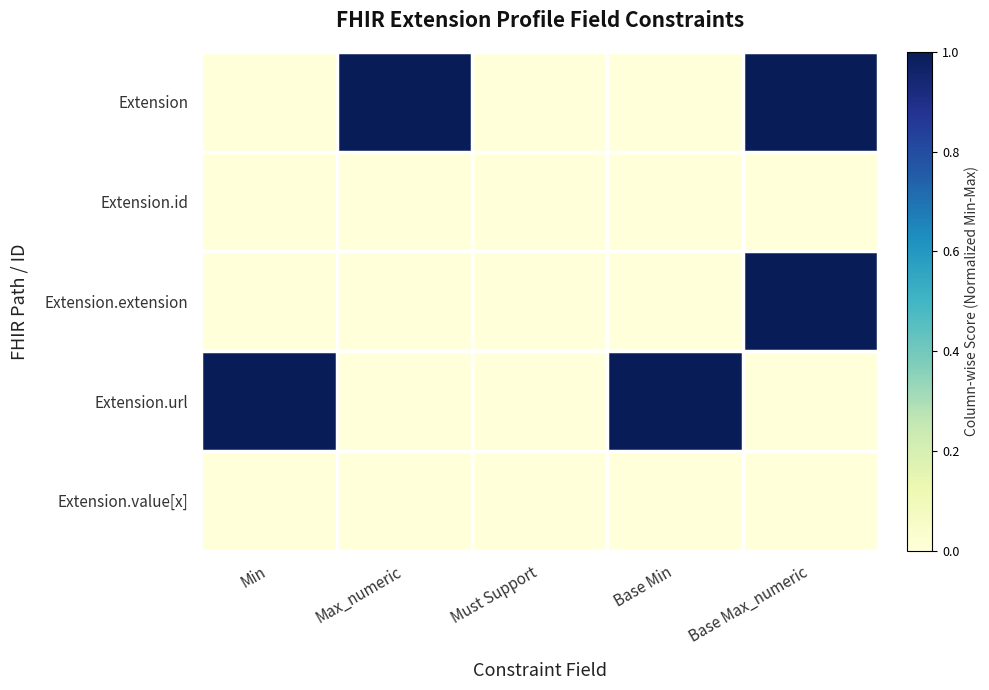

Reading left to right, list all the values displayed in this chart.

Extension: Min=0.0	Max_numeric=1.0	Must Support=0.0	Base Min=0.0	Base Max_numeric=1.0
Extension.id: Min=0.0	Max_numeric=0.0	Must Support=0.0	Base Min=0.0	Base Max_numeric=0.0
Extension.extension: Min=0.0	Max_numeric=0.0	Must Support=0.0	Base Min=0.0	Base Max_numeric=1.0
Extension.url: Min=1.0	Max_numeric=0.0	Must Support=0.0	Base Min=1.0	Base Max_numeric=0.0
Extension.value[x]: Min=0.0	Max_numeric=0.0	Must Support=0.0	Base Min=0.0	Base Max_numeric=0.0